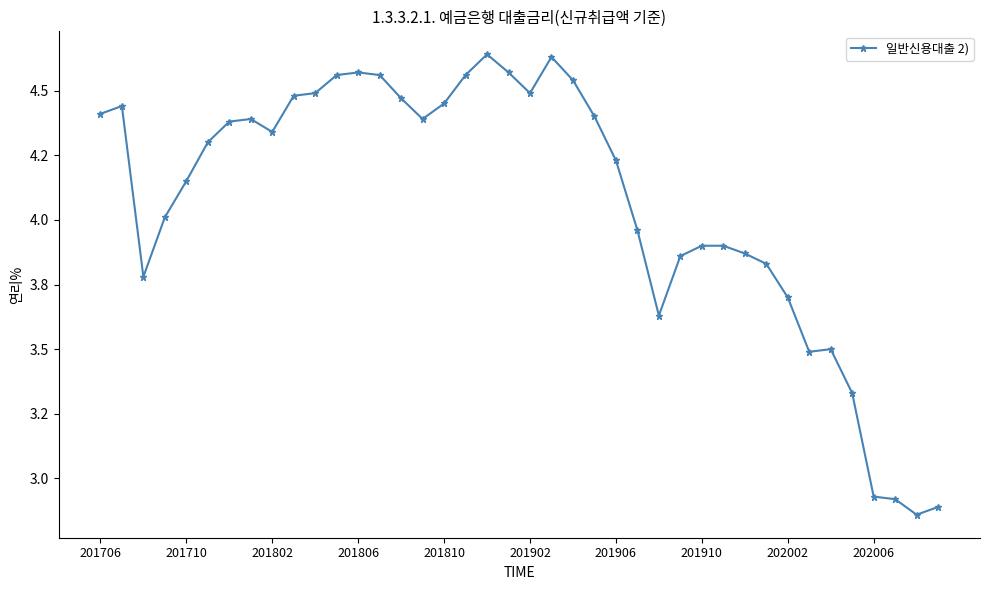

Does the chart have visible grid lines?

No